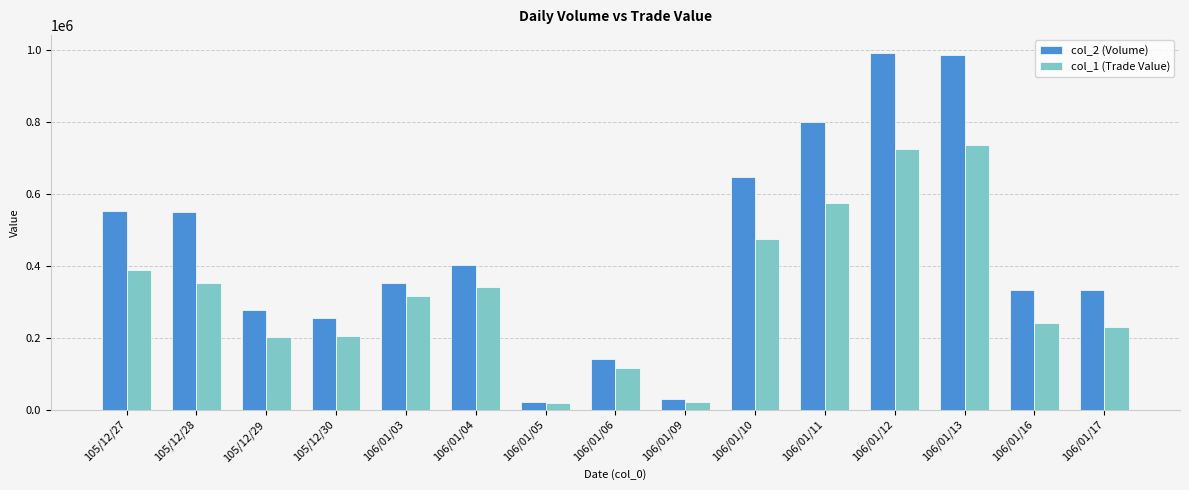

How many data points does each series have?

15